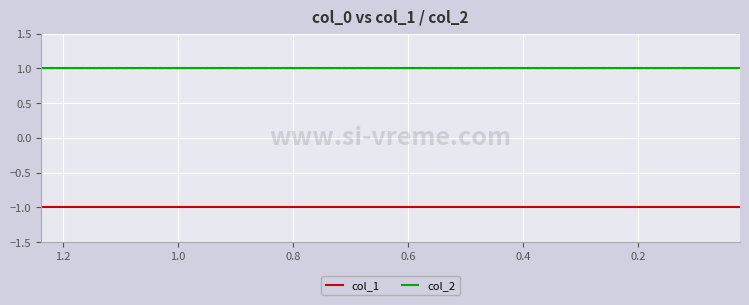

The value of col_2 at 1.0 is 2. True or false?

False